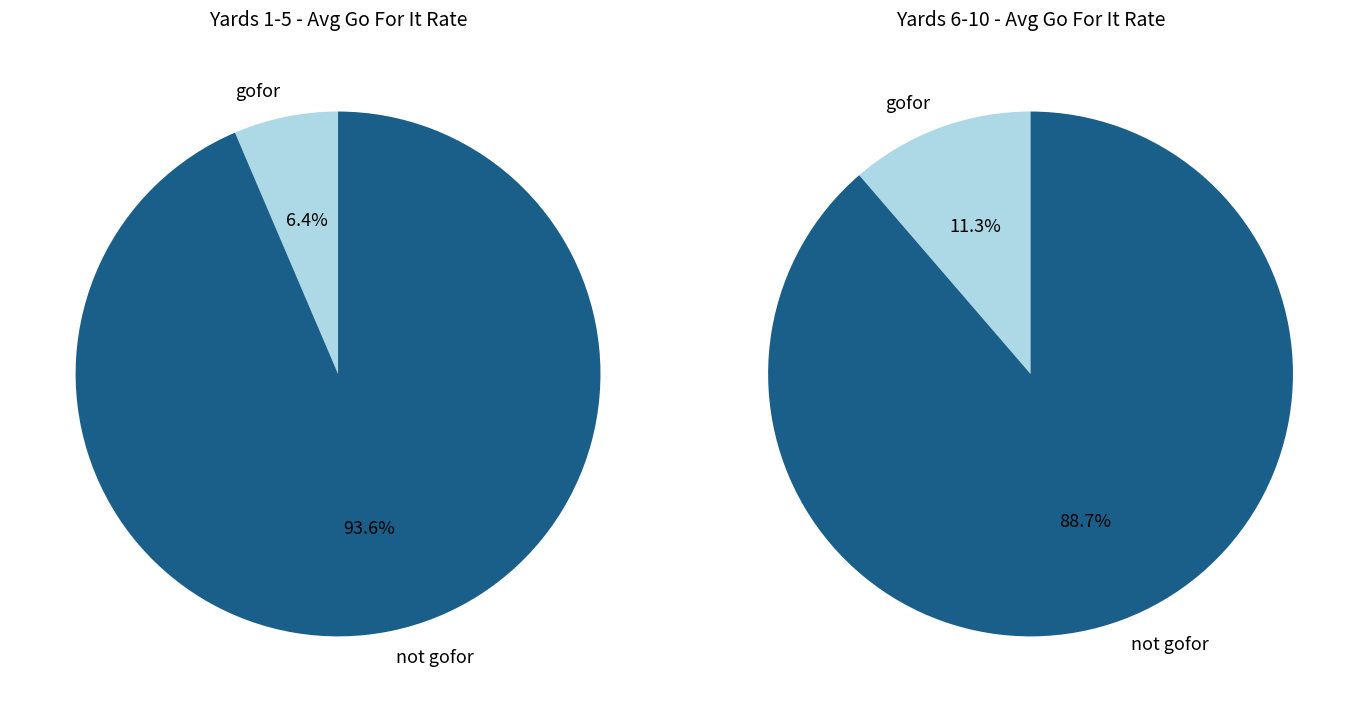

The 3 slice represents 6% of the pie. True or false?

False